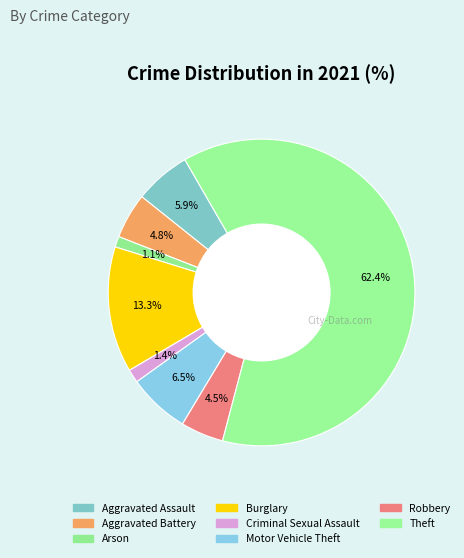

To the nearest percent, what is the combined percentage of Theft and Aggravated Battery?

67%